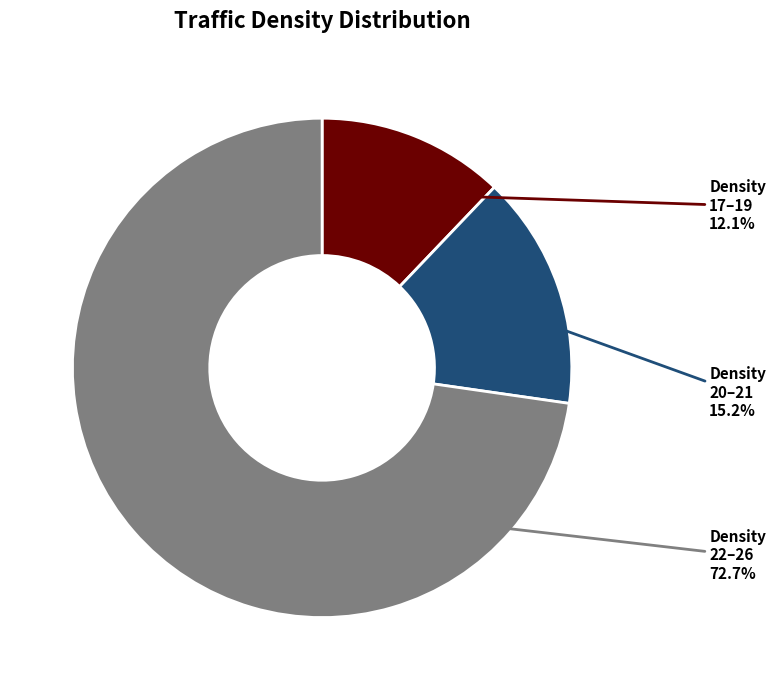

How many slices are in this pie chart?

3